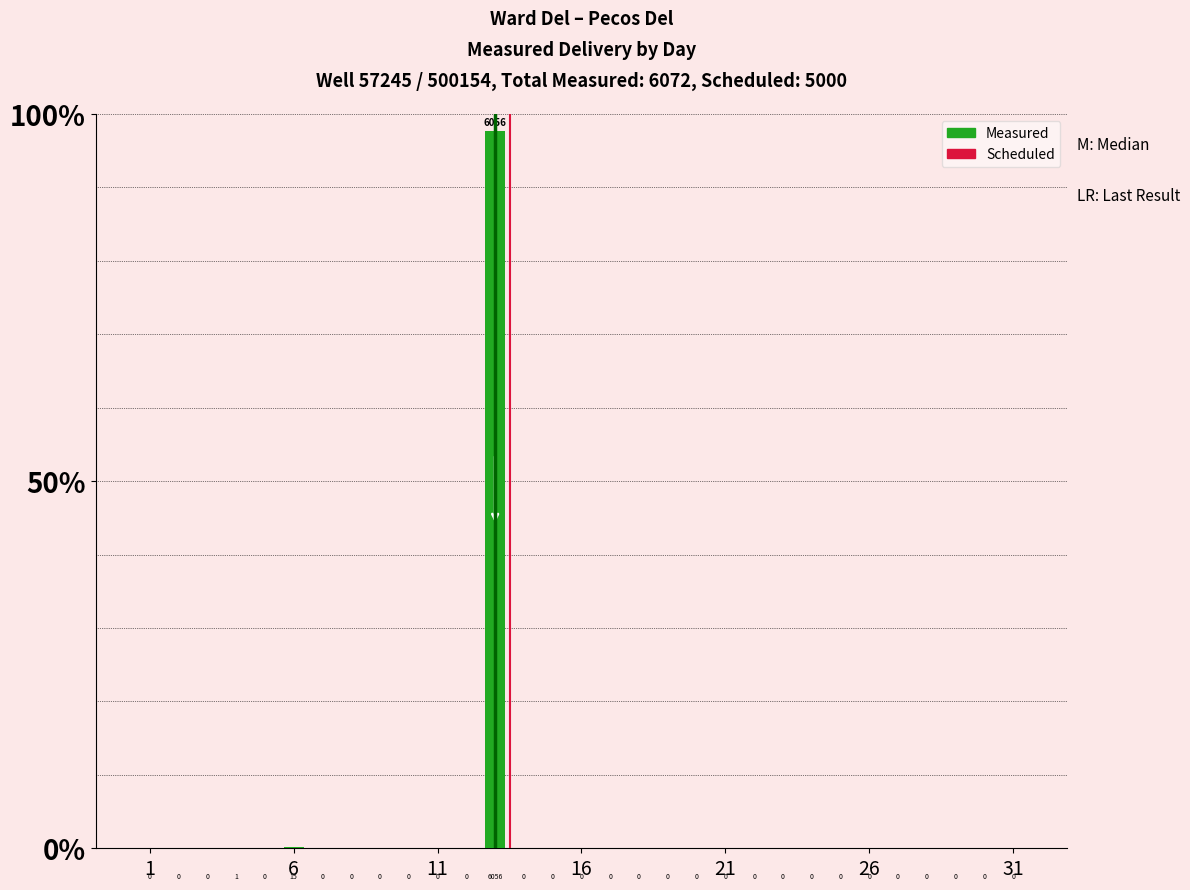

Are the bars horizontal?

No